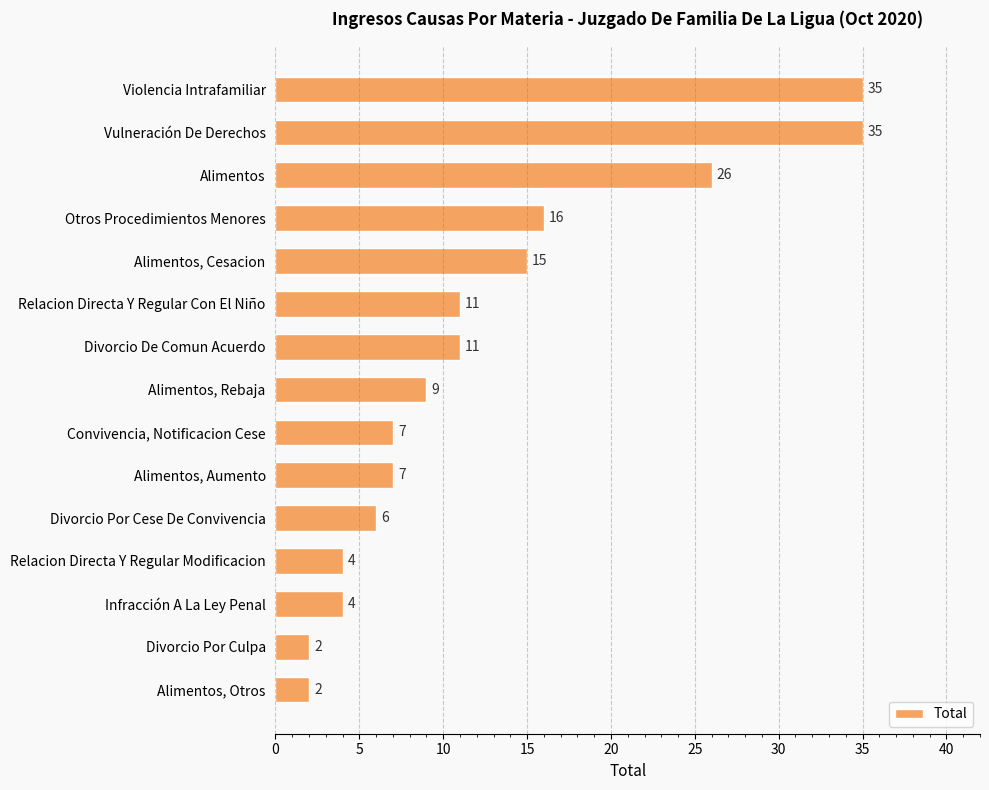

What is the value of the 10th bar from the top?

7